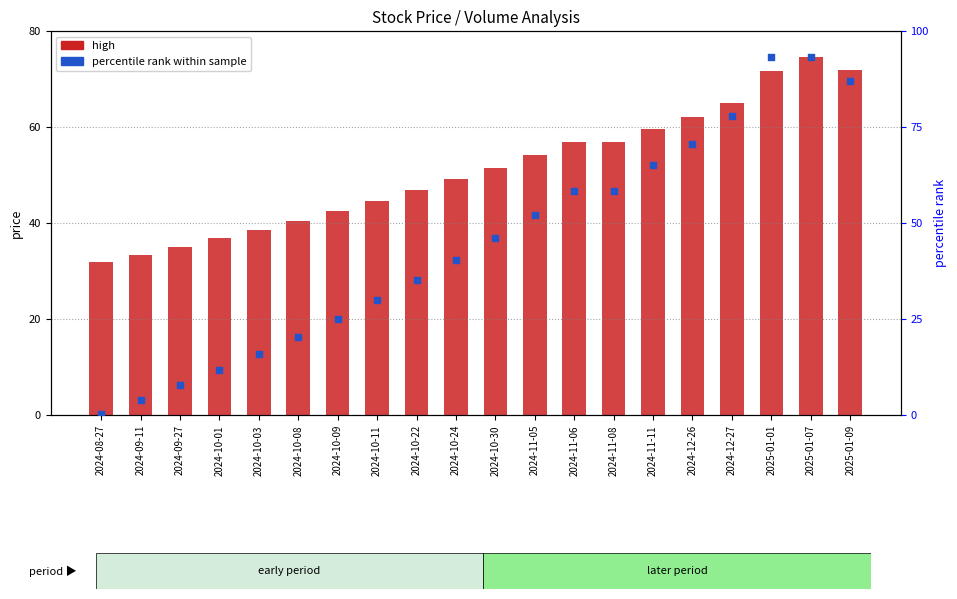

Is the value of percentile rank within sample at 2024-09-11 greater than the value of high at 2024-11-11?

No